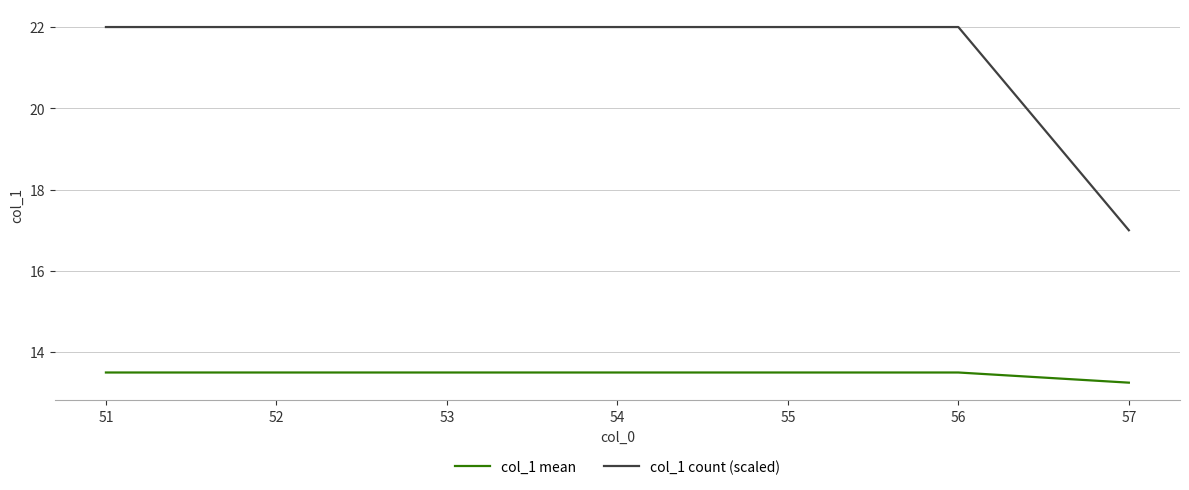

What value does the col_1 count (scaled) series have at 56?

22.0